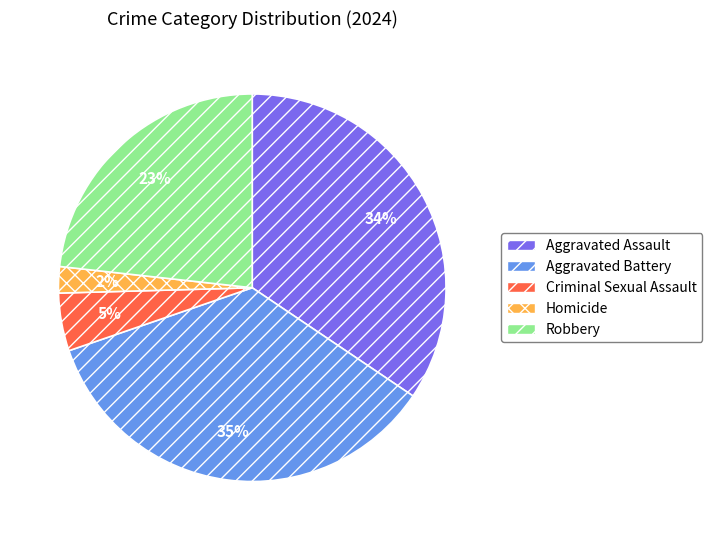

Is Robbery the majority of the pie?

No